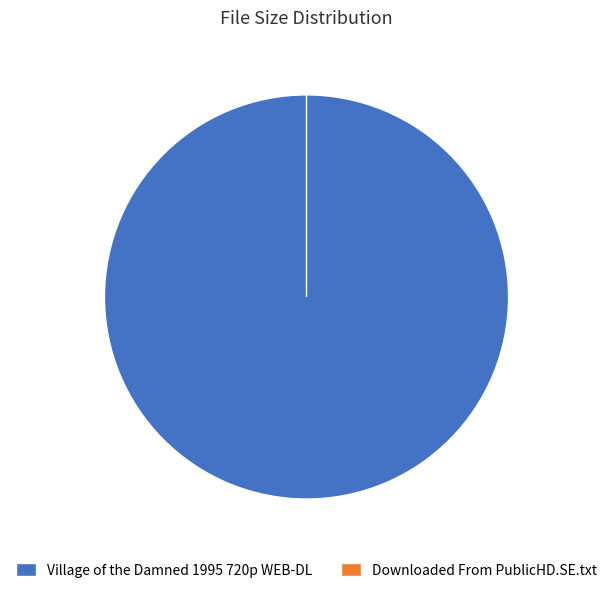

How many slices are in this pie chart?

2